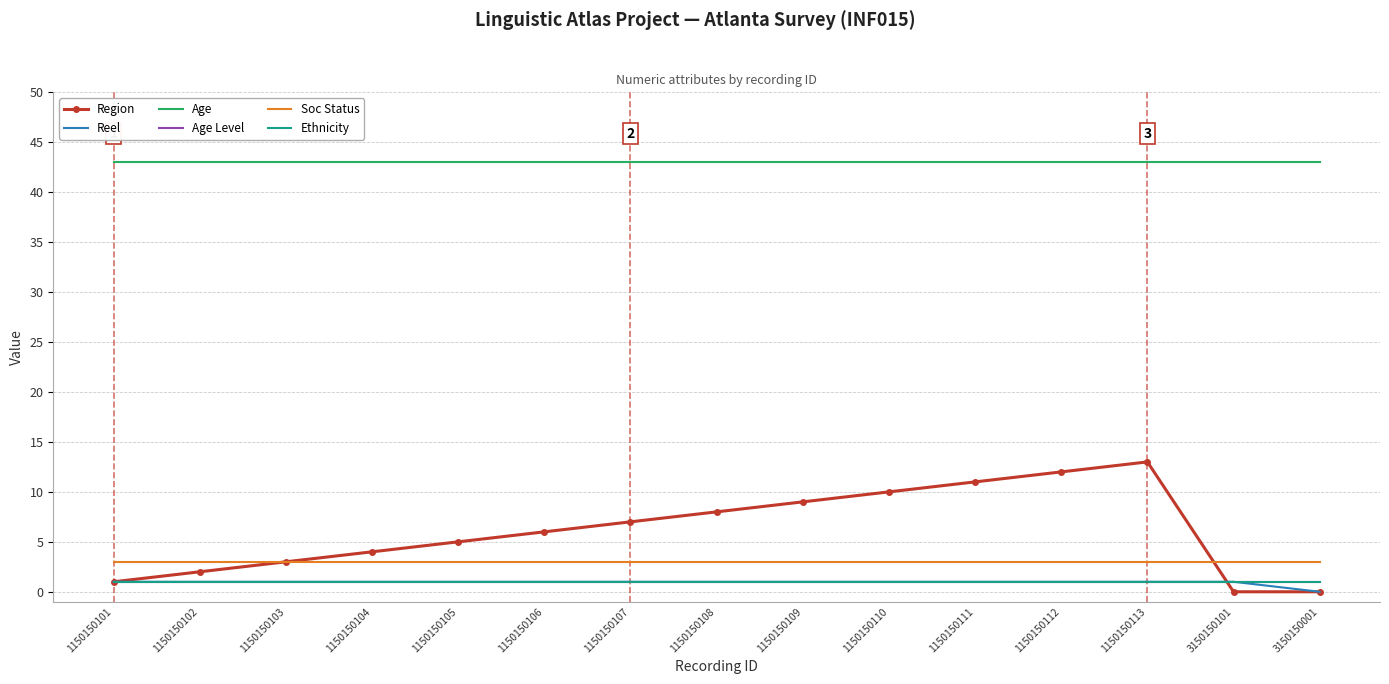

What is the label of the 7th point from the left?

1150150107